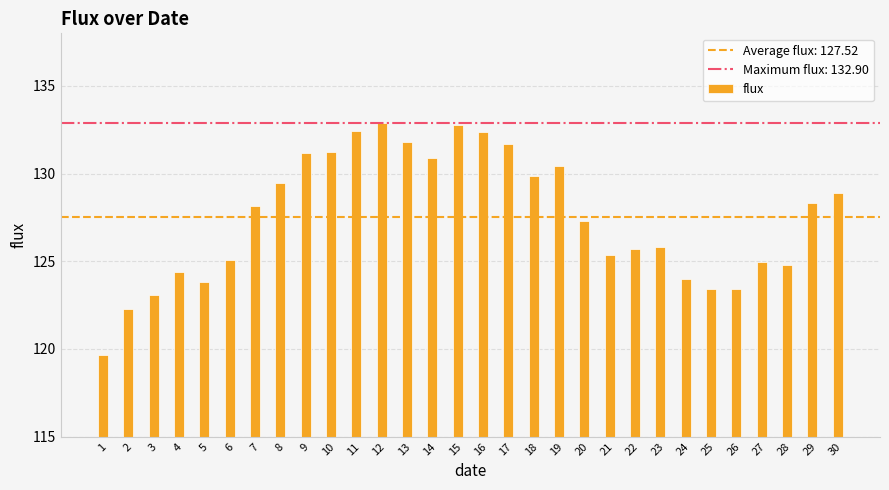

What is the difference between the maximum and minimum values?

13.3